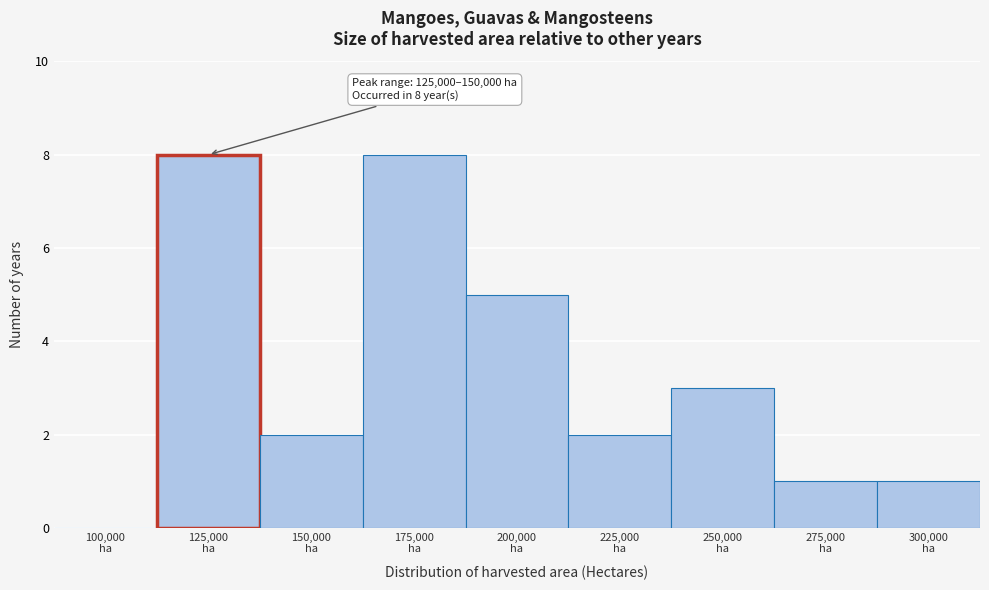

What is the sum of all values?

30